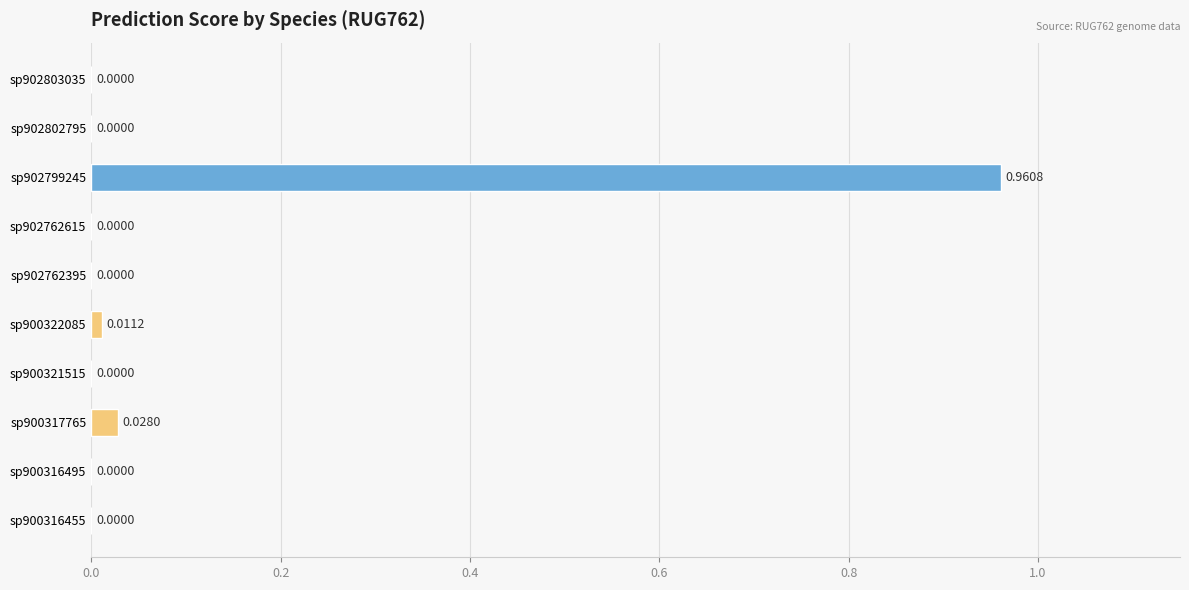

Are the bars horizontal?

Yes